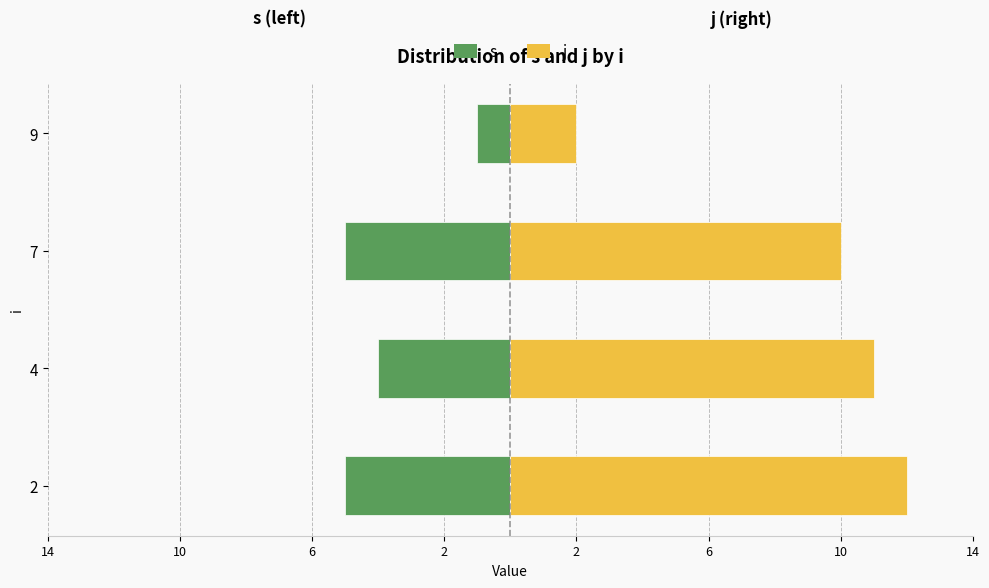

What is the value of the s bar at the 3rd from the left?

-5